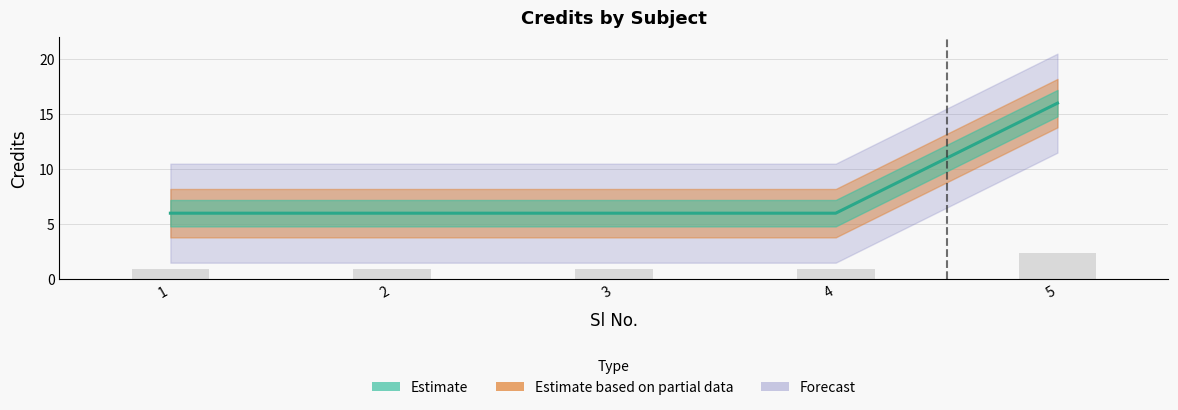

Which has a higher value, 3 or 1?

3